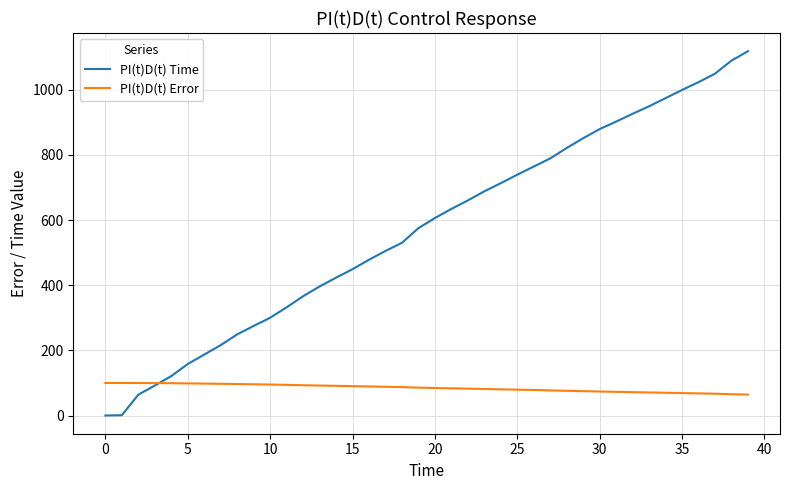

Which series has the largest total across all categories?

PI(t)D(t) Time